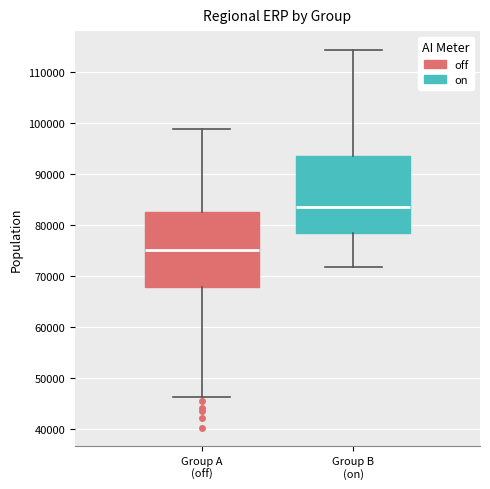

Which box has the highest median line?

Group B (on)